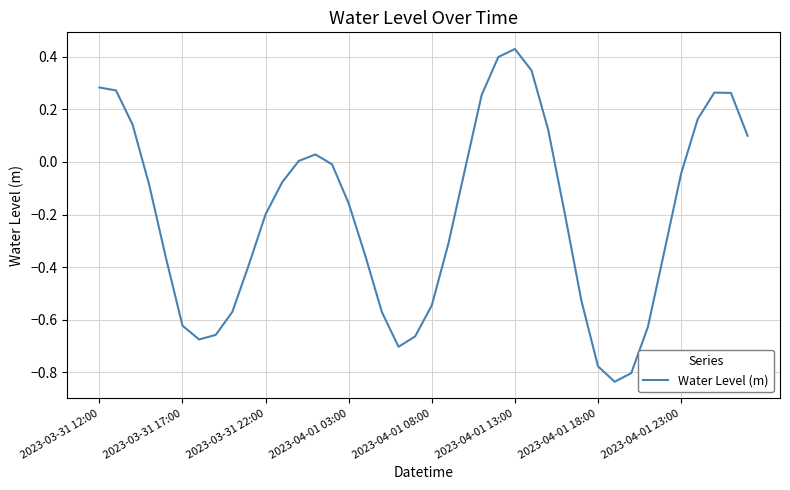

What is the difference between the maximum and minimum values?

1.3